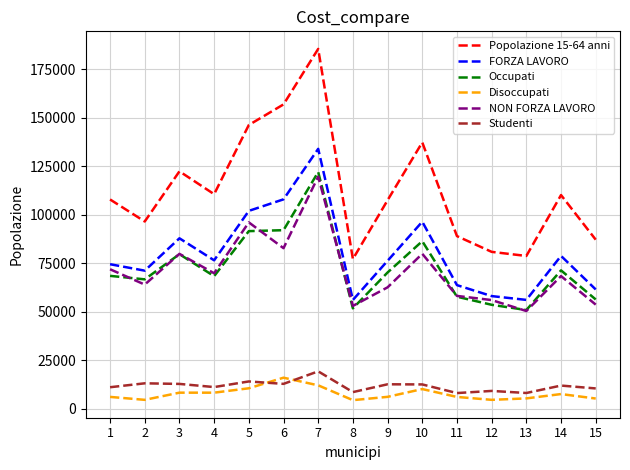

At which category does Studenti reach its first local valley?

4